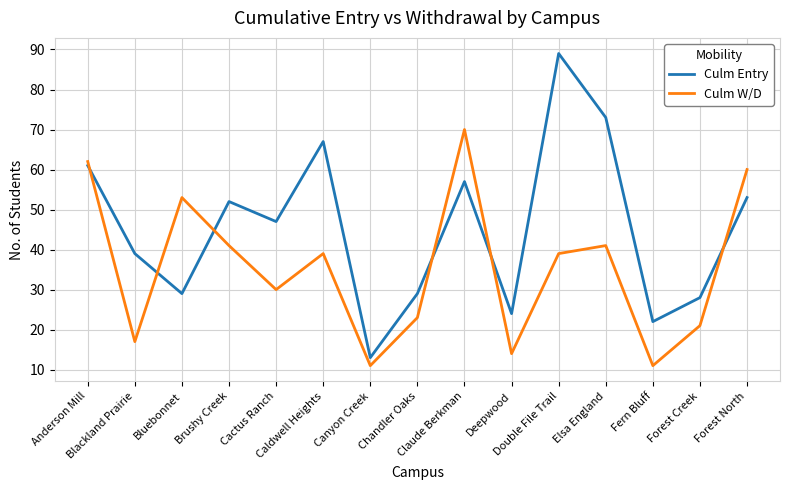

True or false: Culm W/D has a value of 62 at Anderson Mill.

True